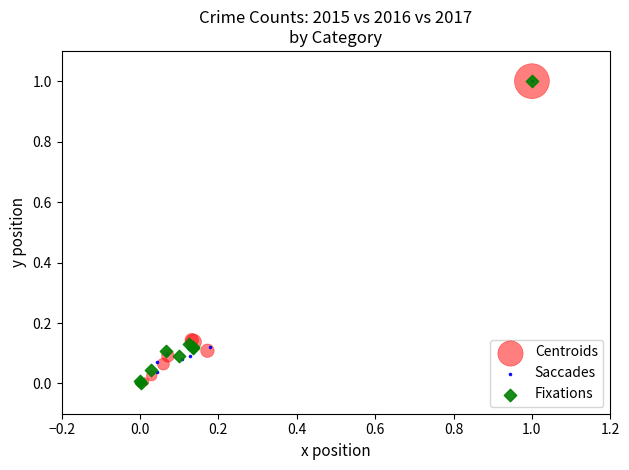

What are all the series names shown in the legend?

Centroids, Saccades, Fixations